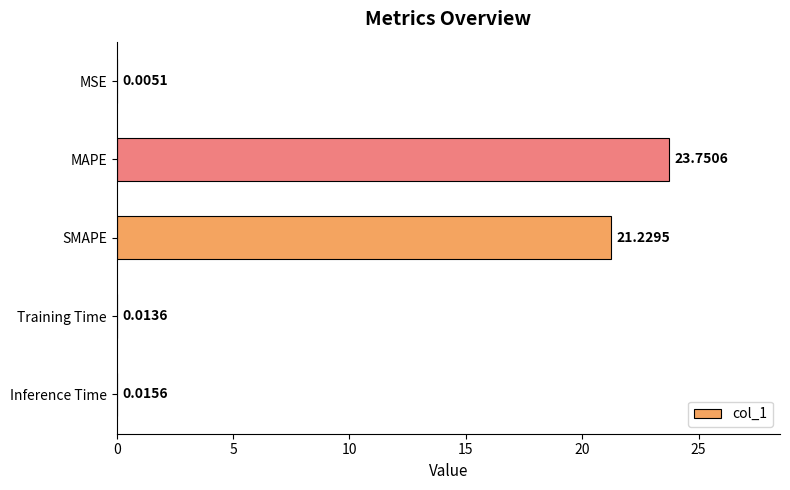

What is the change in value from MAPE to Inference Time?

-23.7